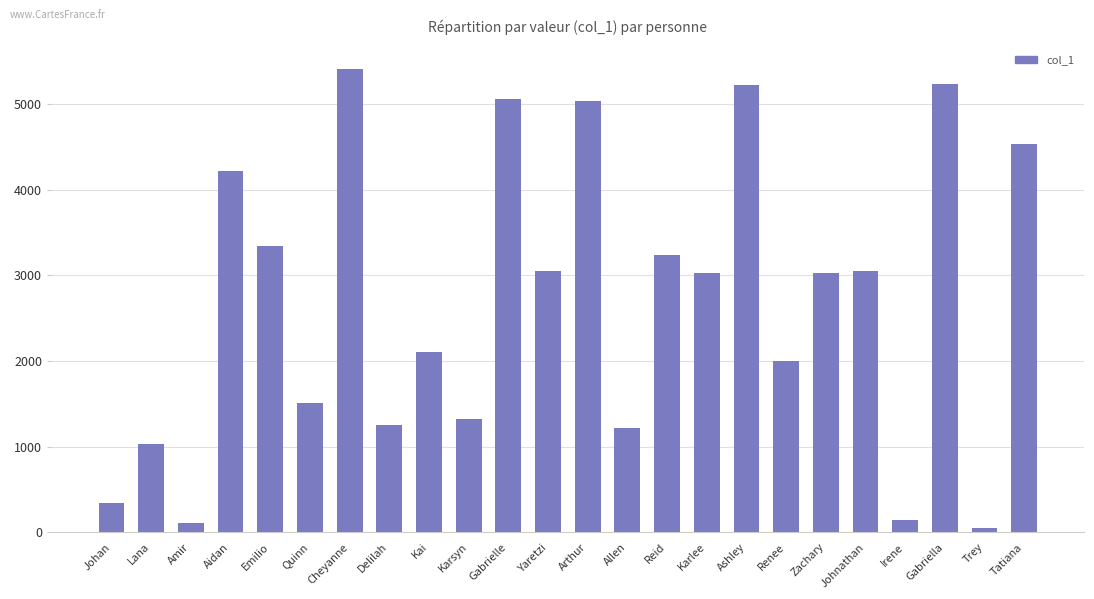

What is the label of the 20th bar from the right?

Emilio